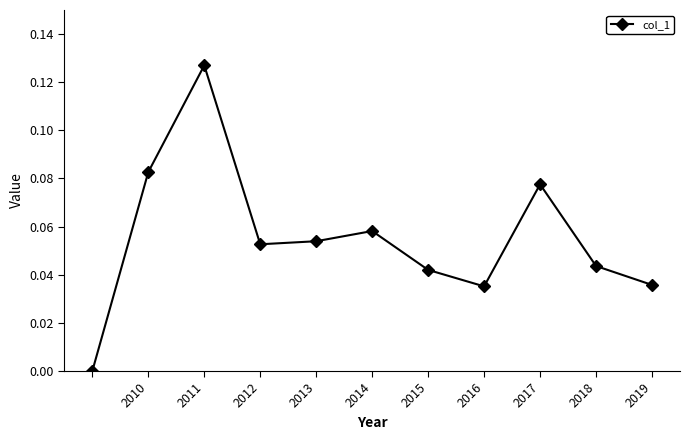

True or false: the data has more than 2 interior local peaks.

True